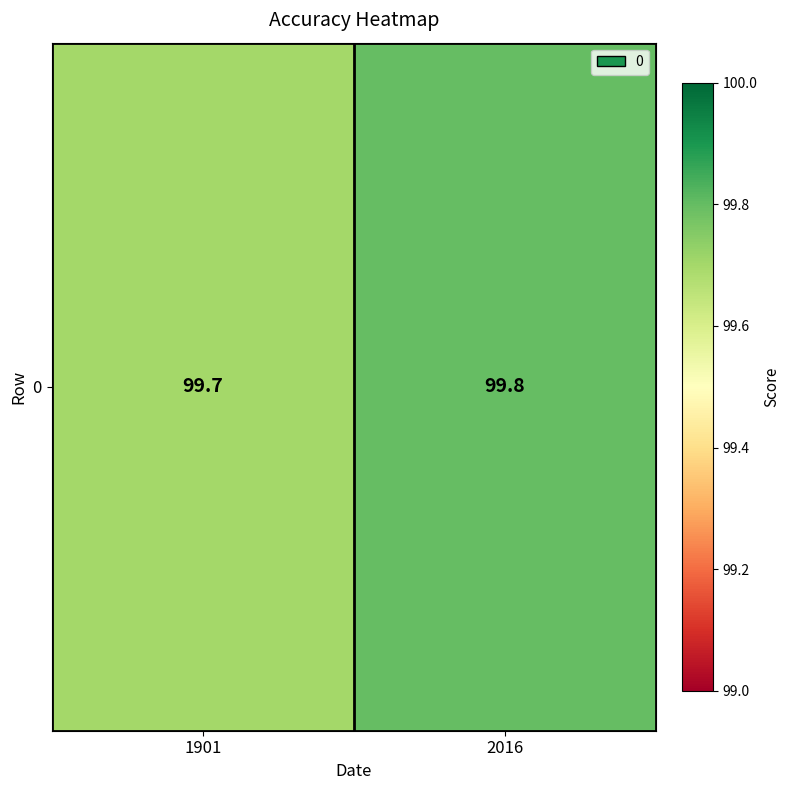

Reading left to right, transcribe all the data shown in this chart.

99.7	99.8